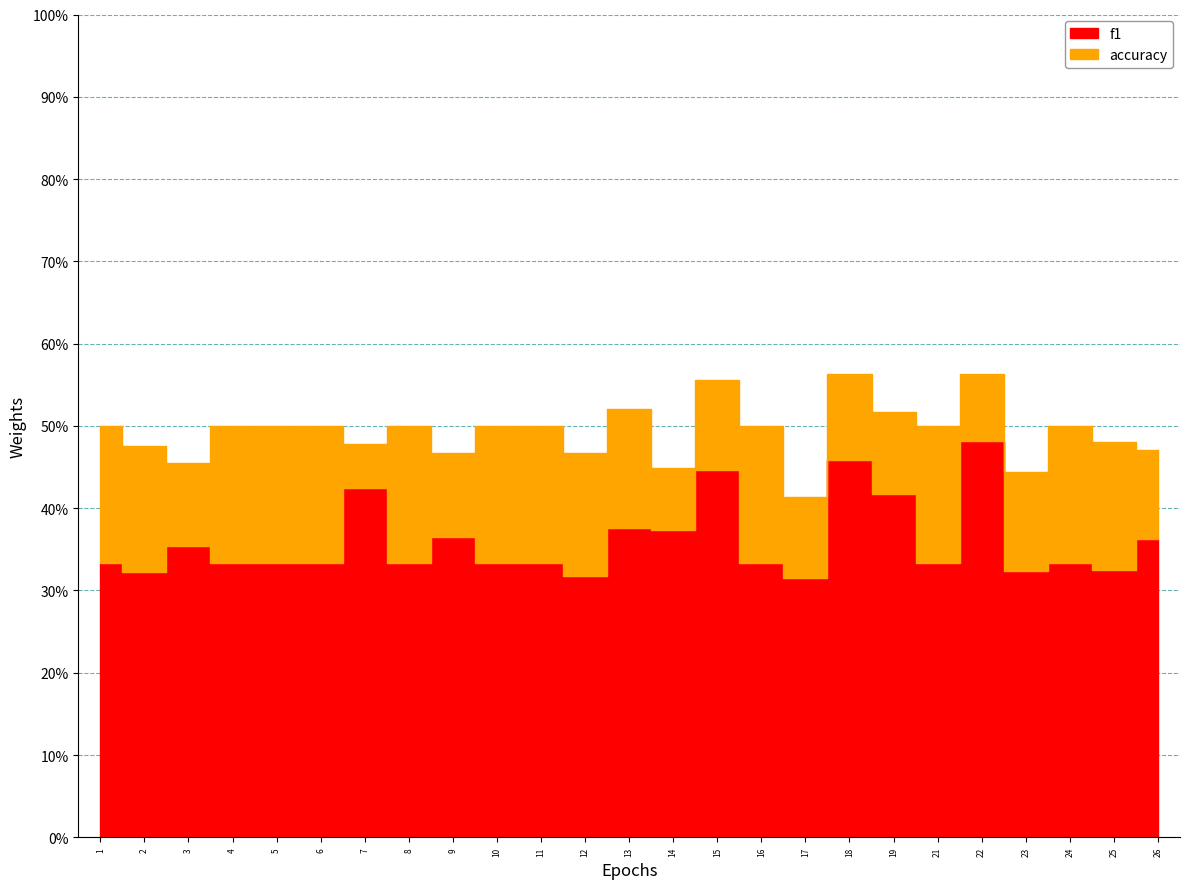

True or false: f1 and accuracy intersect in this chart.

False